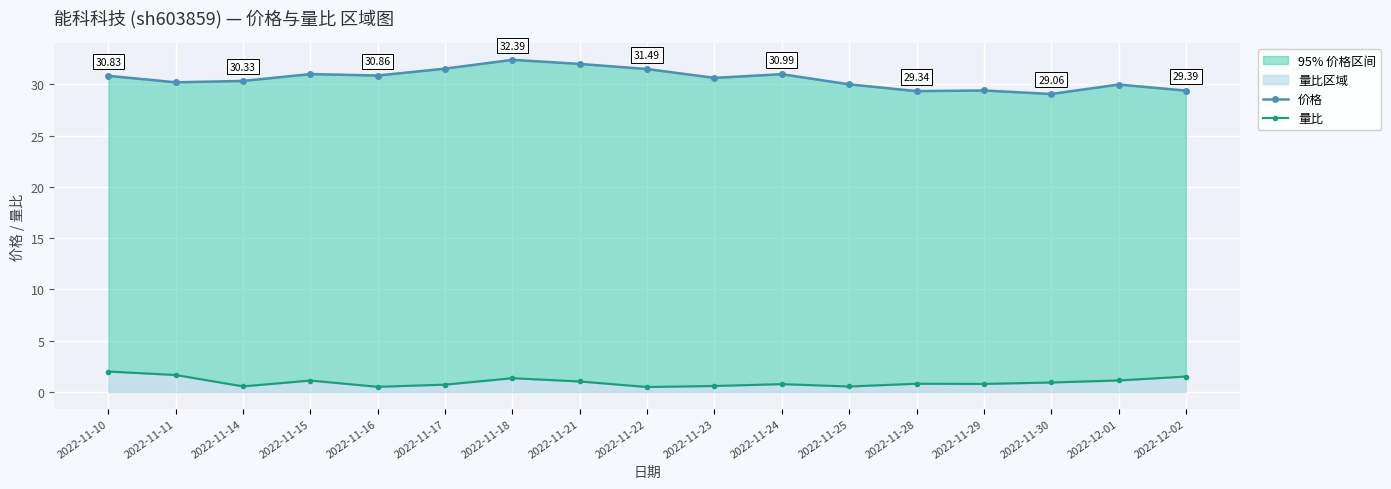

Rank the series at 2022-11-22 from highest to lowest value.

价格, 量比